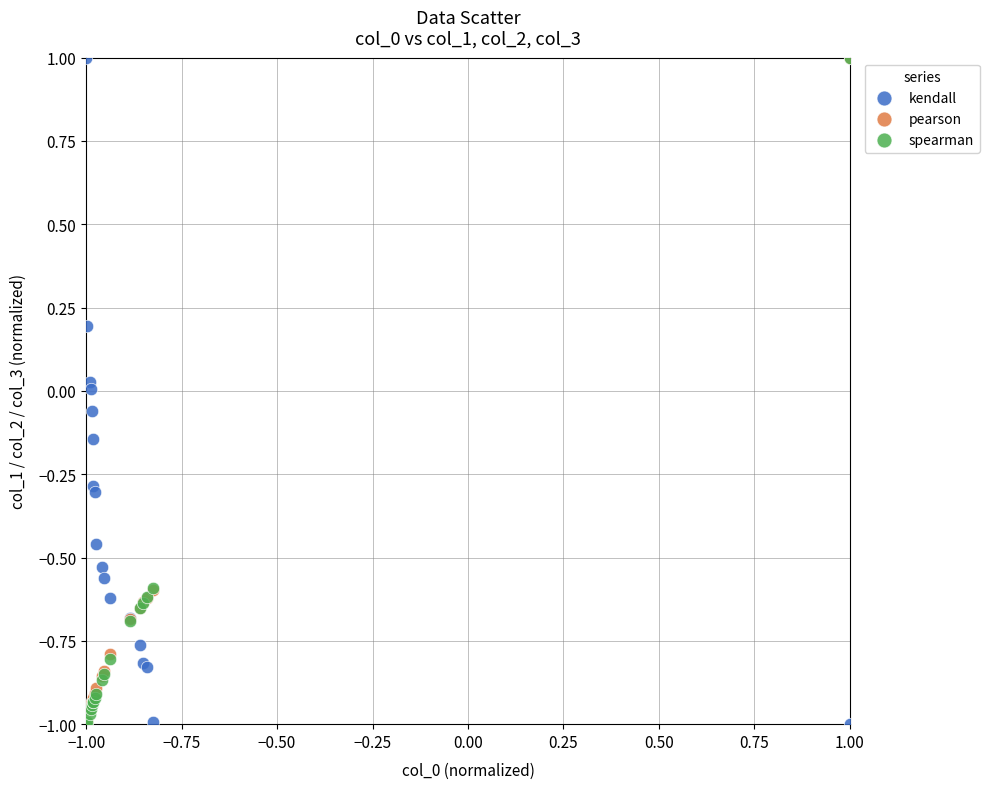

What are all the series names shown in the legend?

kendall, pearson, spearman